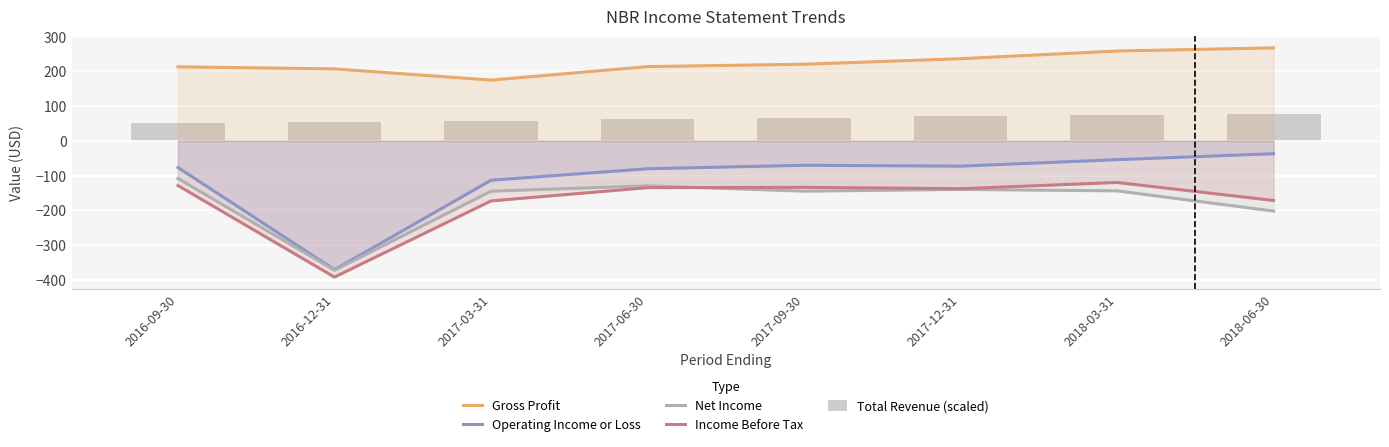

Where is Net Income nearest to the value -240?

2018-06-30